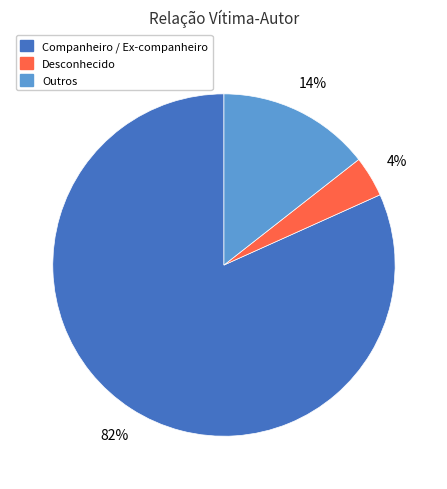

What is the ratio of the value at Outros to the value at Companheiro / Ex-companheiro?

0.2